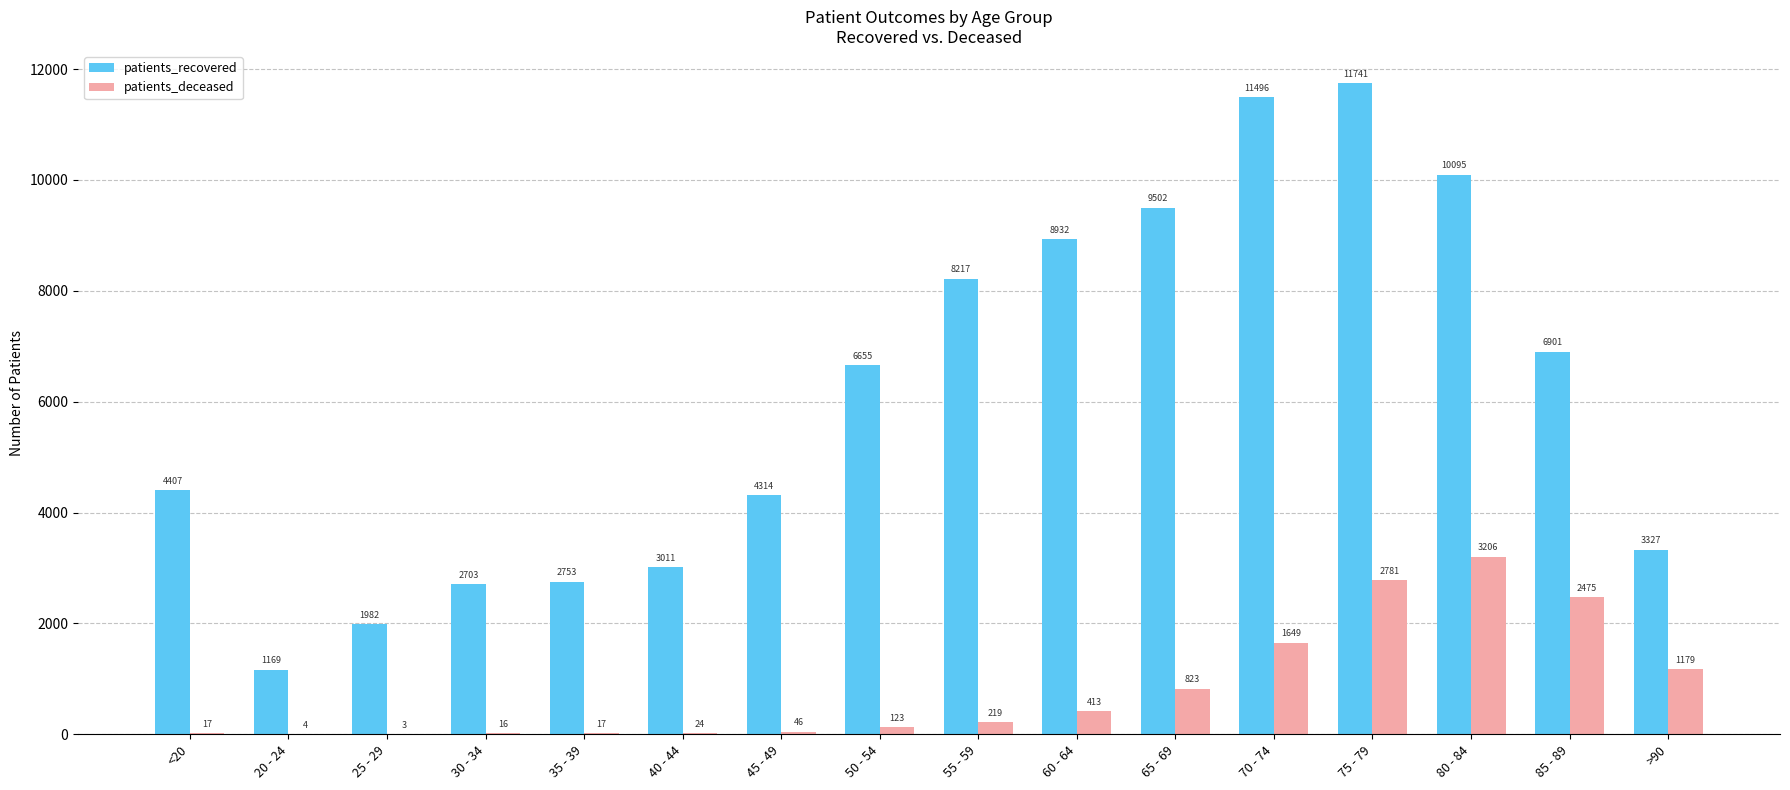

Between <20 and 85 - 89, which series saw the biggest shift?

patients_recovered